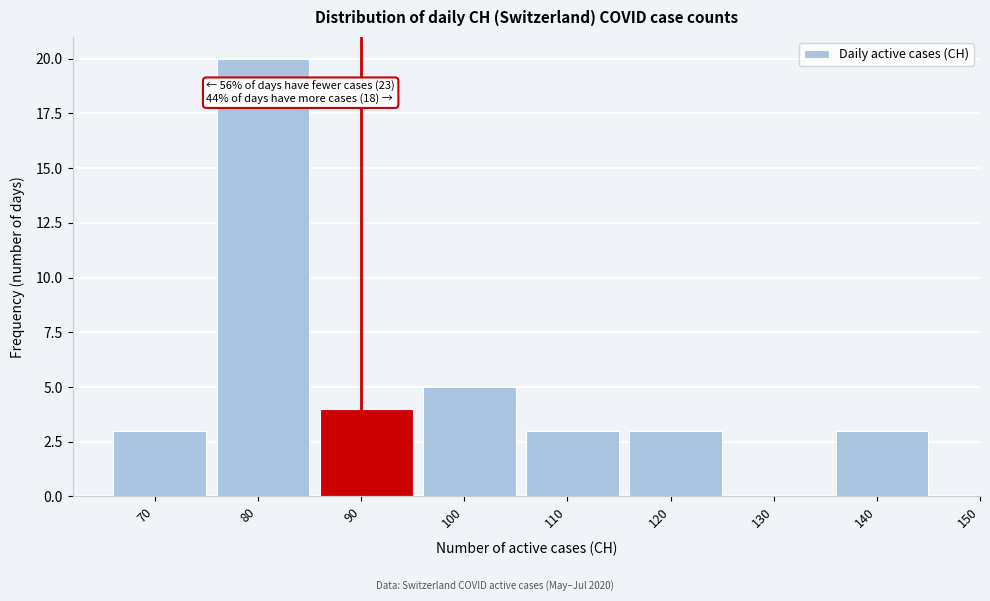

Which category has the highest value across all series?

80